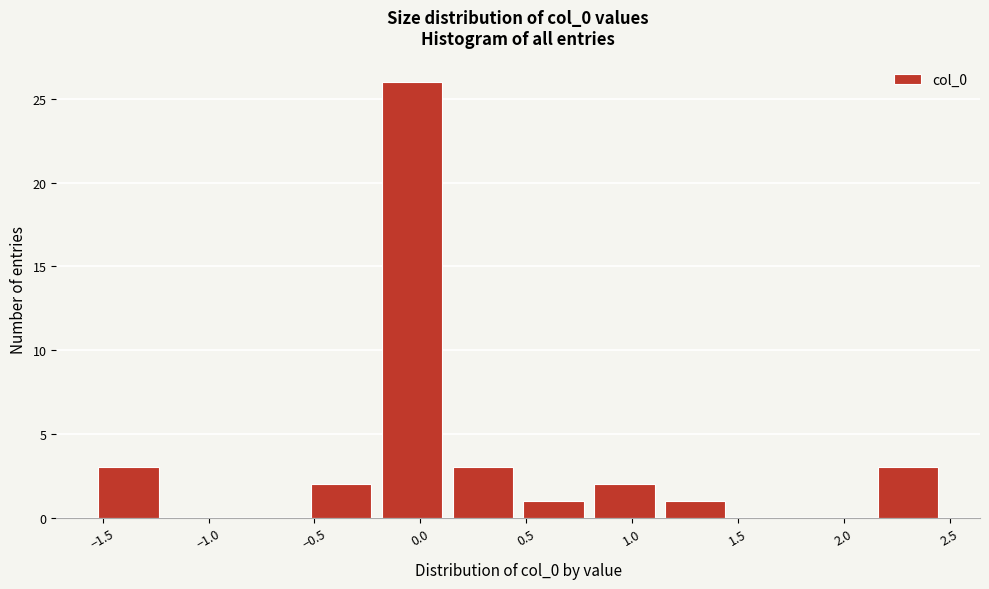

Reading left to right, list every bar in this chart as the range it spans on the x-axis followed by its height. Neither the bar edges nor the heights are printed on the chart, so give them approximately, as read against the axes.

-1.55 to -1.20: 3
-1.20 to -0.90: 0
-0.90 to -0.55: 0
-0.55 to -0.20: 2
-0.20 to 0.15: 26
0.15 to 0.45: 3
0.45 to 0.80: 1
0.80 to 1.15: 2
1.15 to 1.45: 1
1.45 to 1.80: 0
1.80 to 2.15: 0
2.15 to 2.45: 3